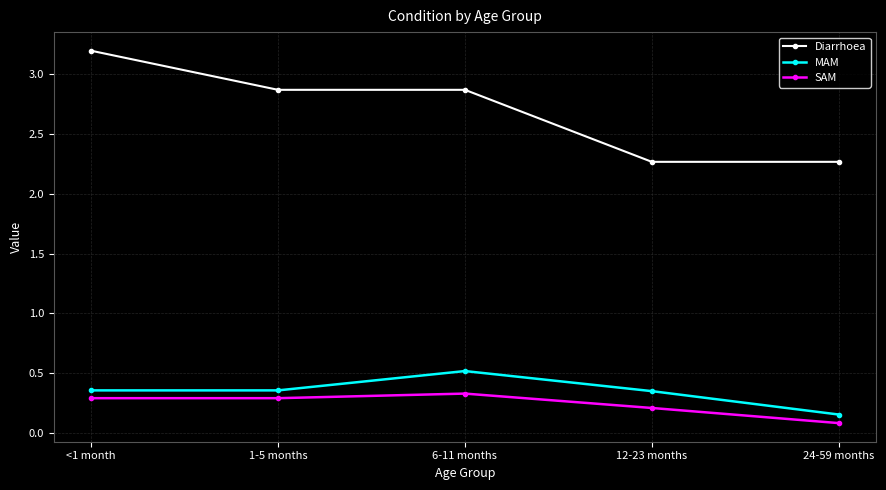

What is the difference between the maximum and second lowest values in the Diarrhoea series?

0.9